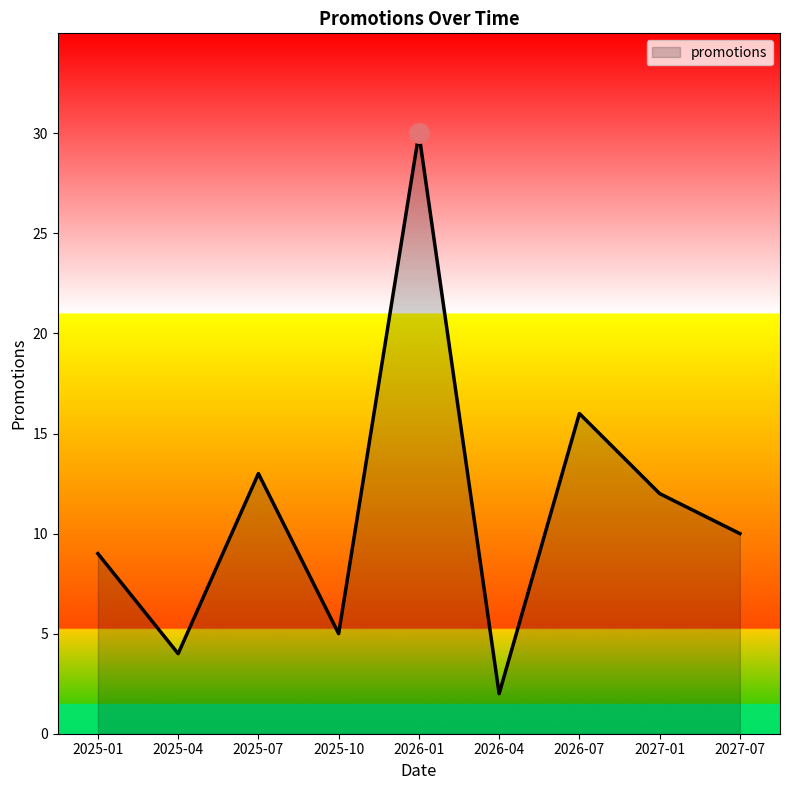

What is the sum of all values?

101